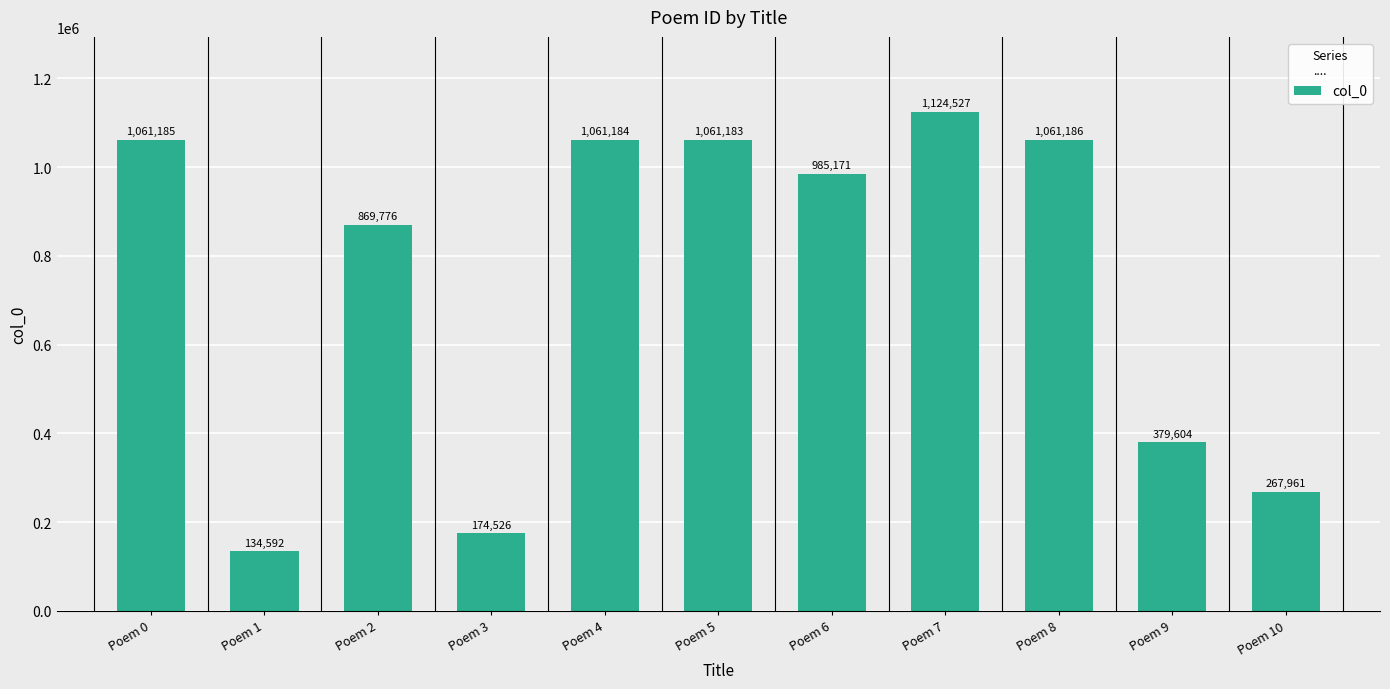

How many data points does each series have?

11